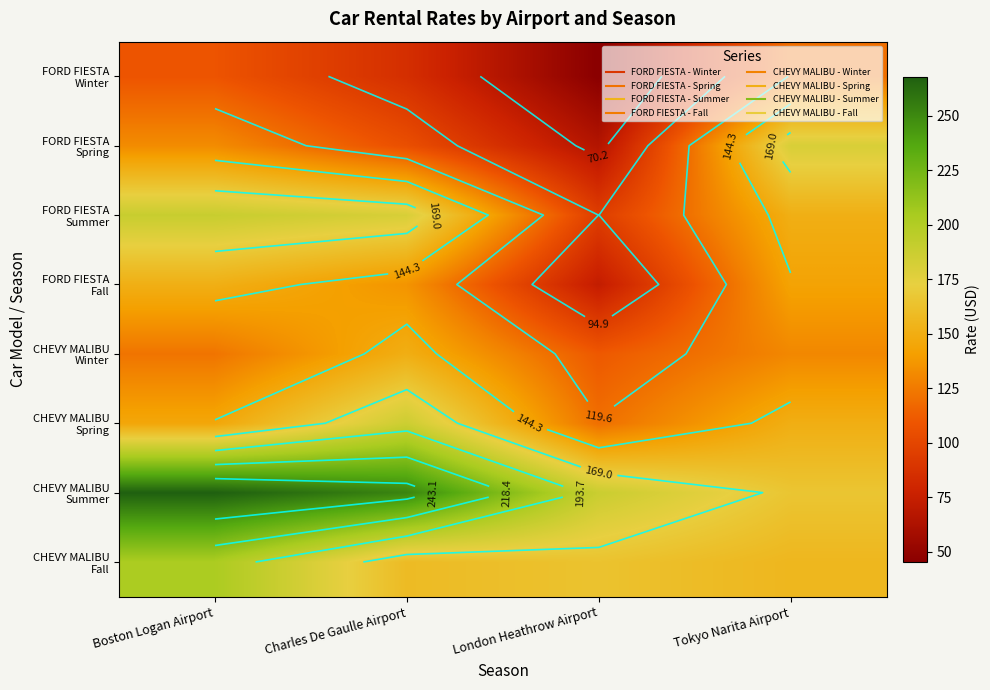

At which category is the sum across all series the highest?

Boston Logan Airport